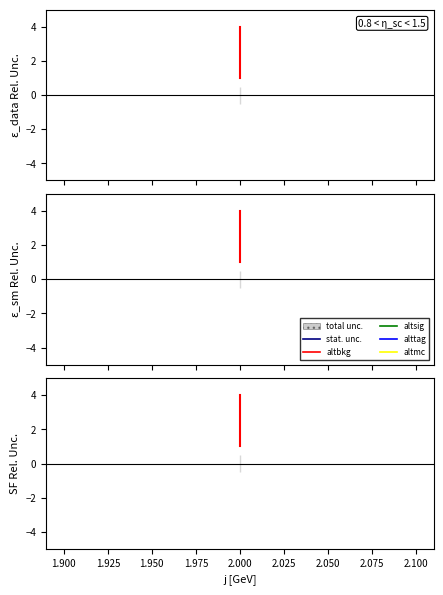

Is this an area chart (filled region under the line)?

No